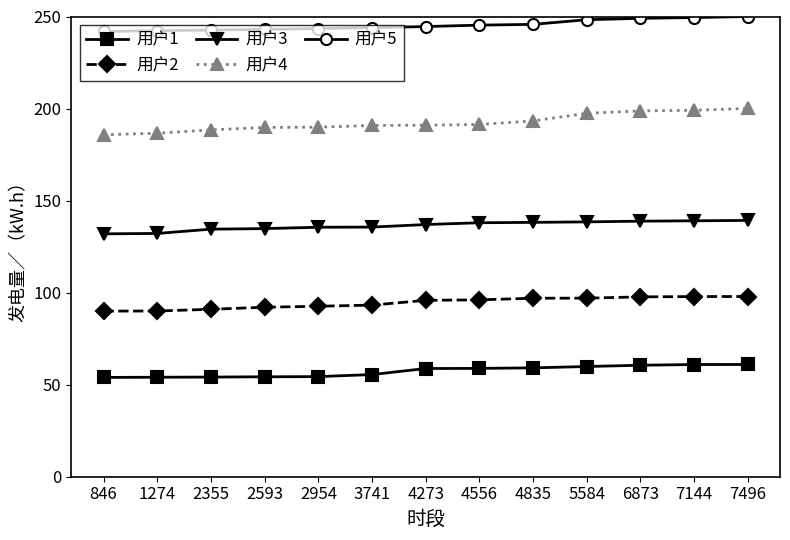

What is the minimum value shown in the chart?

53.9